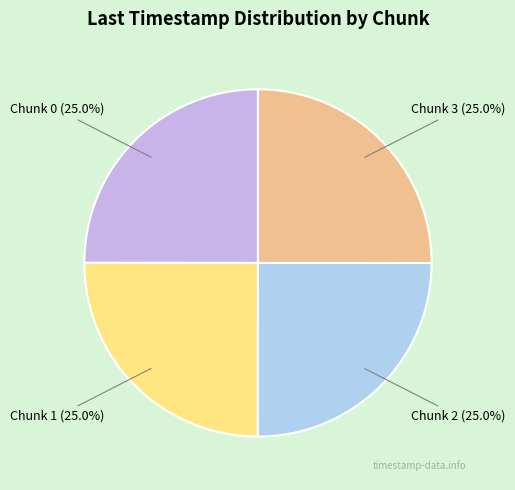

What is the ratio of the value at Chunk 0 to the value at Chunk 1?

1.0